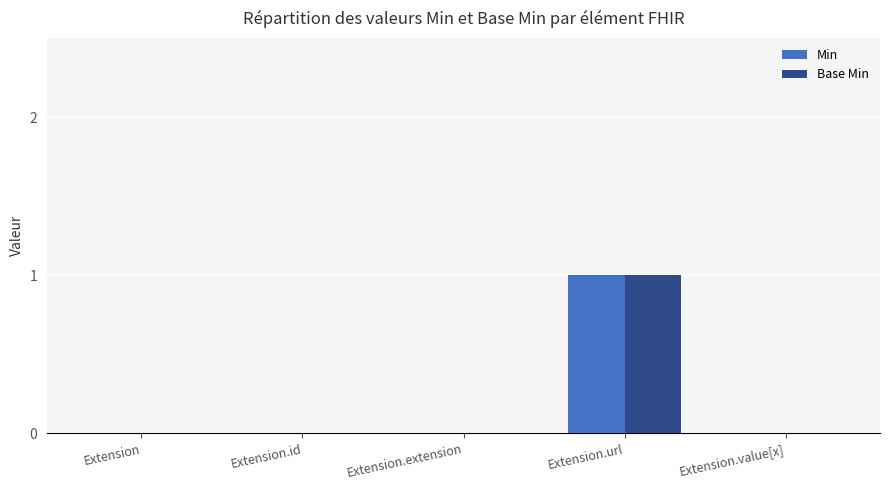

At which category is the sum across all series the highest?

Extension.url